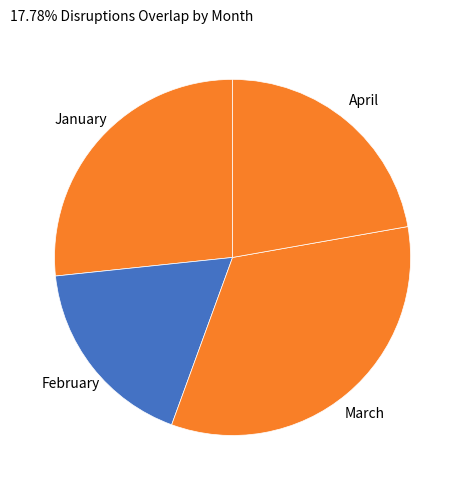

Is there any slice that represents more than half of the pie?

No